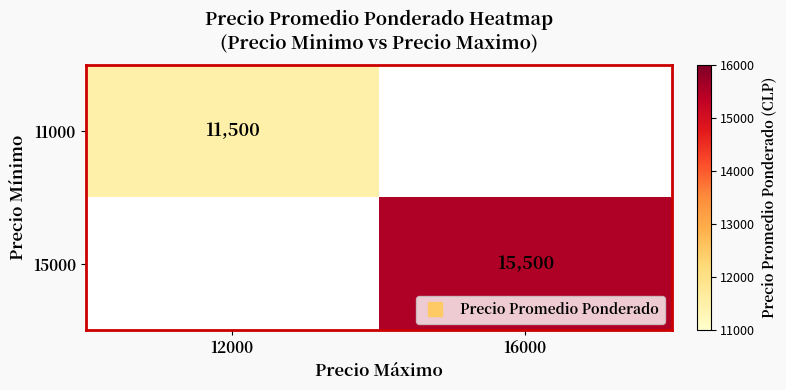

Rank the series at 12000 from lowest to highest value.

15000, 11000